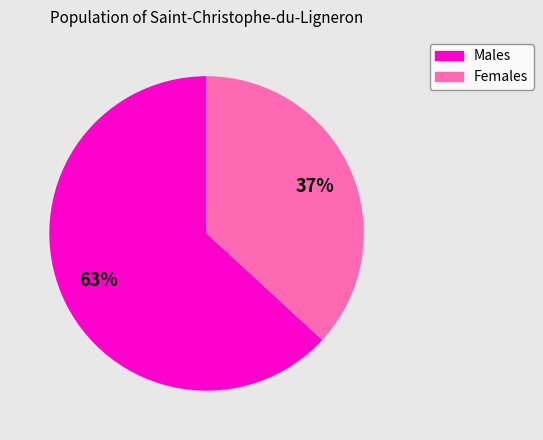

Does any single category account for the majority?

Yes